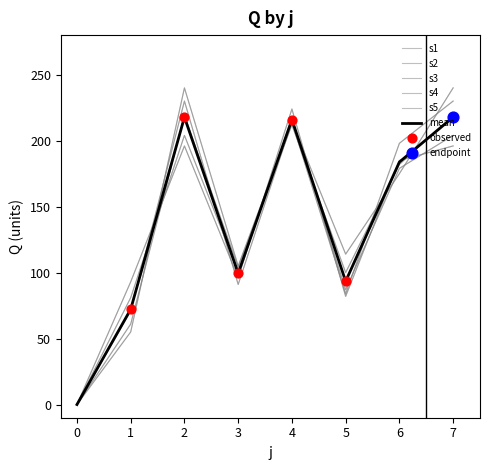

What are all the series names shown in the legend?

s1, s2, s3, s4, s5